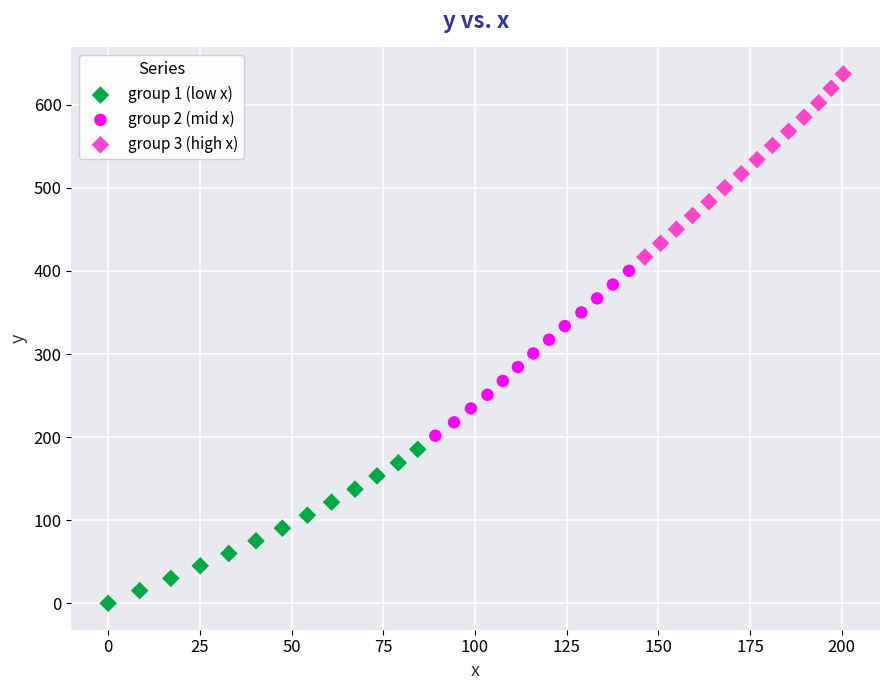

Which series has the largest Y range (max minus min)?

group 3 (high x)